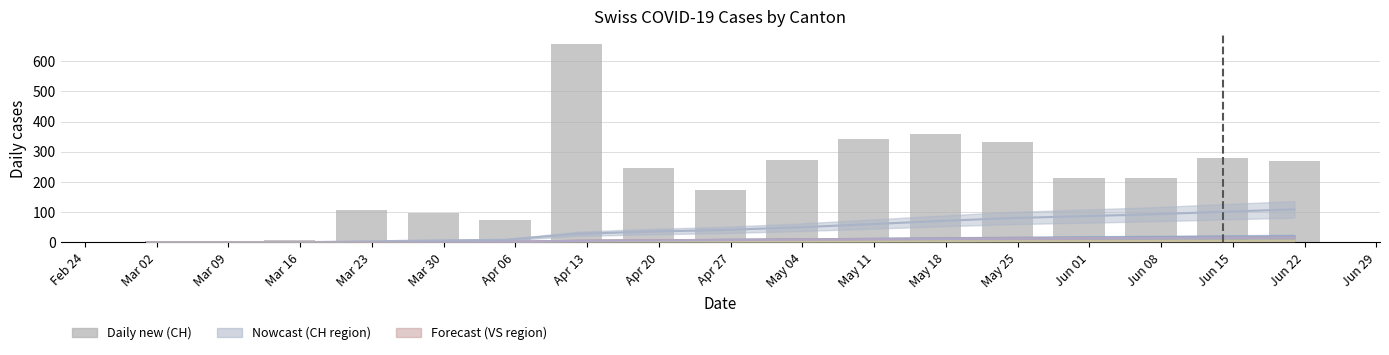

Between Jun 08 and Apr 20, which is larger?

Apr 20